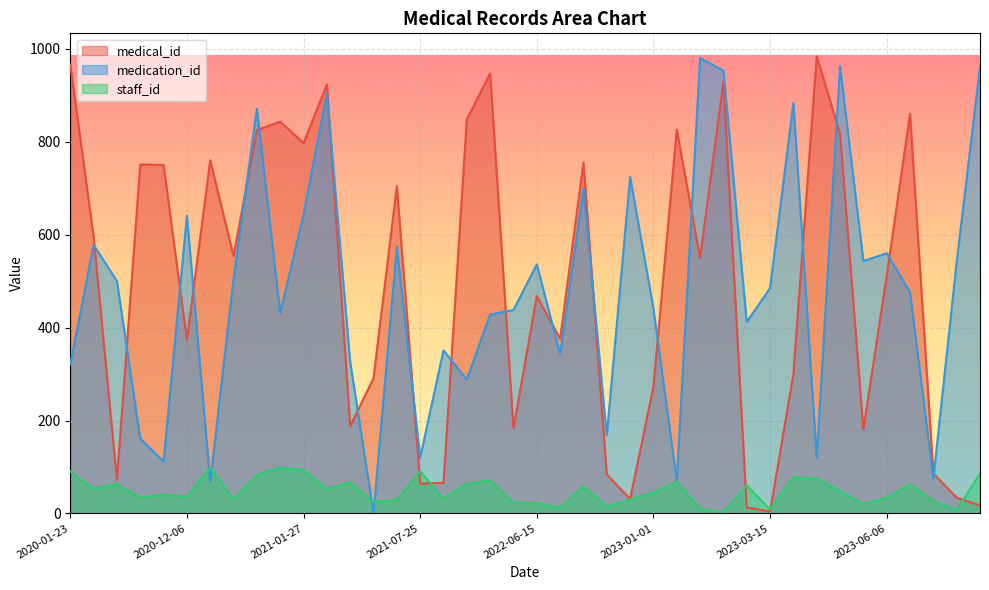

How many lines are shown in the chart?

3